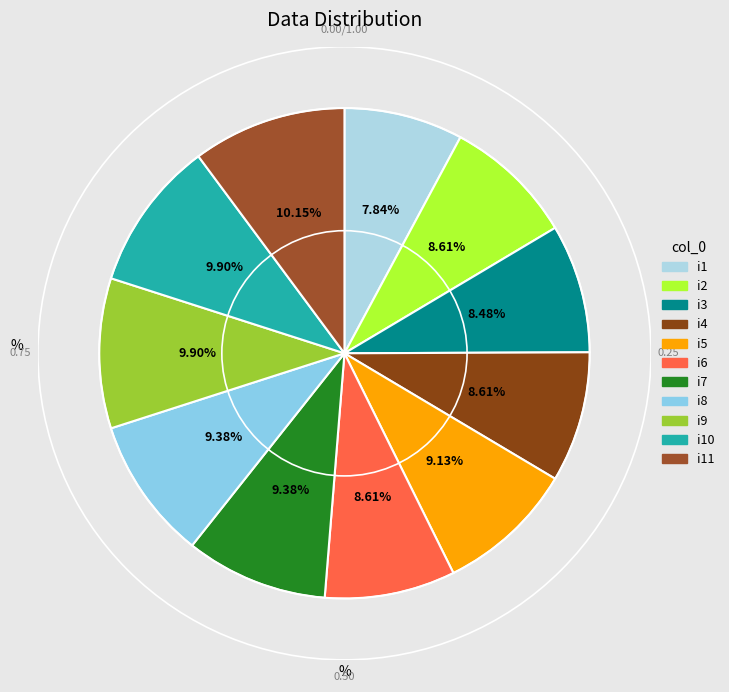

Count the number of slices in the pie.

11